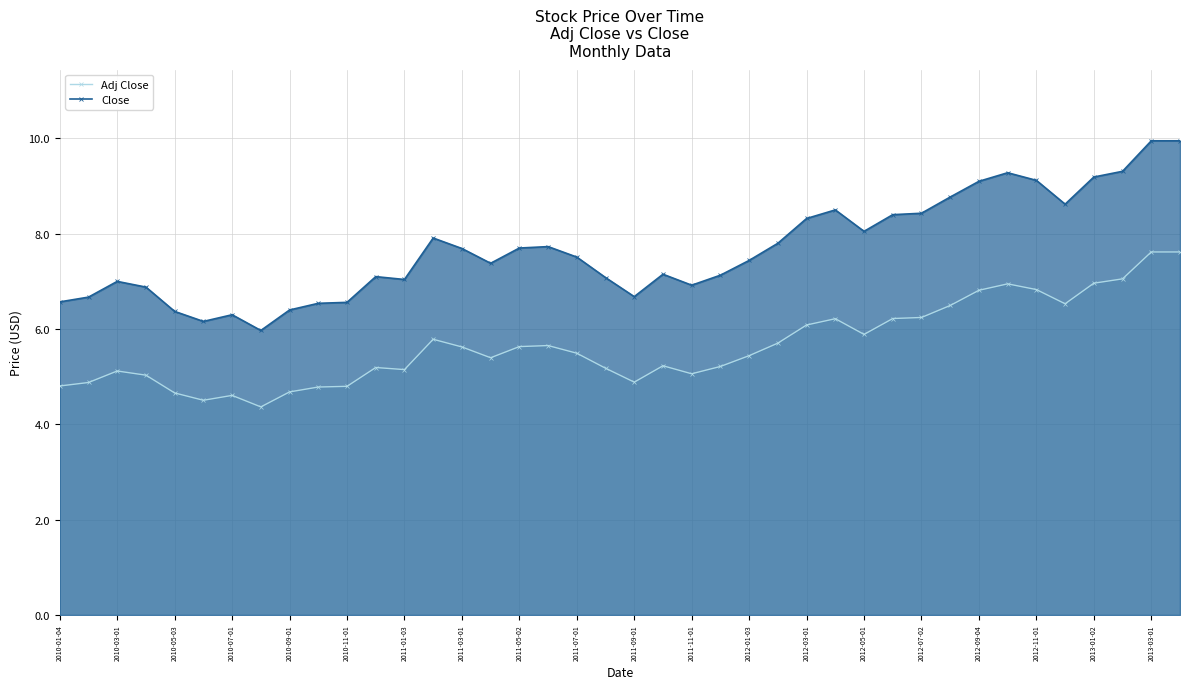

How many lines are shown in the chart?

2